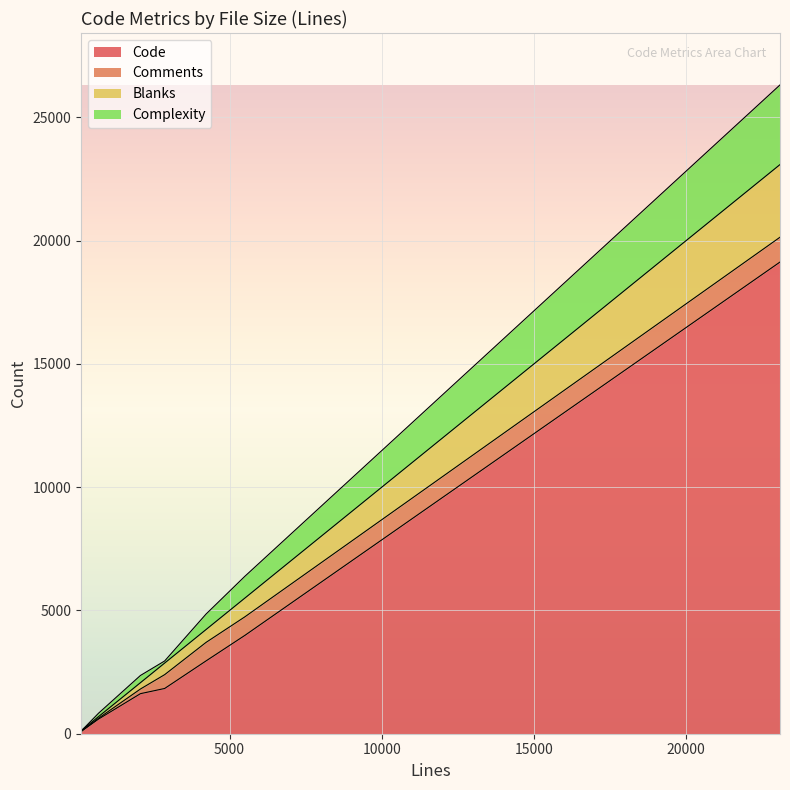

What is the difference between the maximum and minimum values in the Code series?

19056